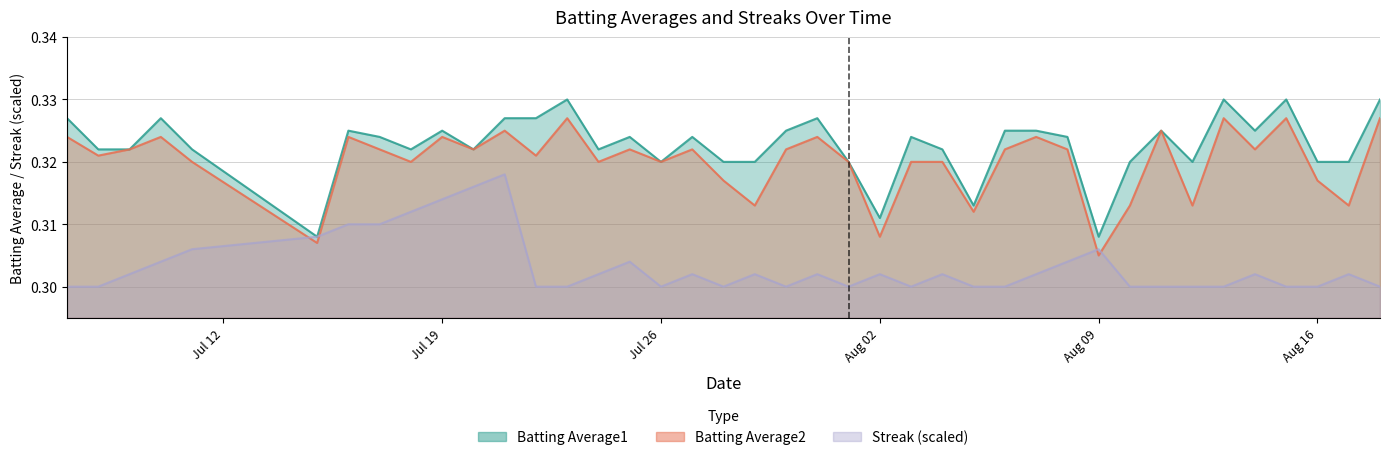

What is the maximum value for Streak?

0.3